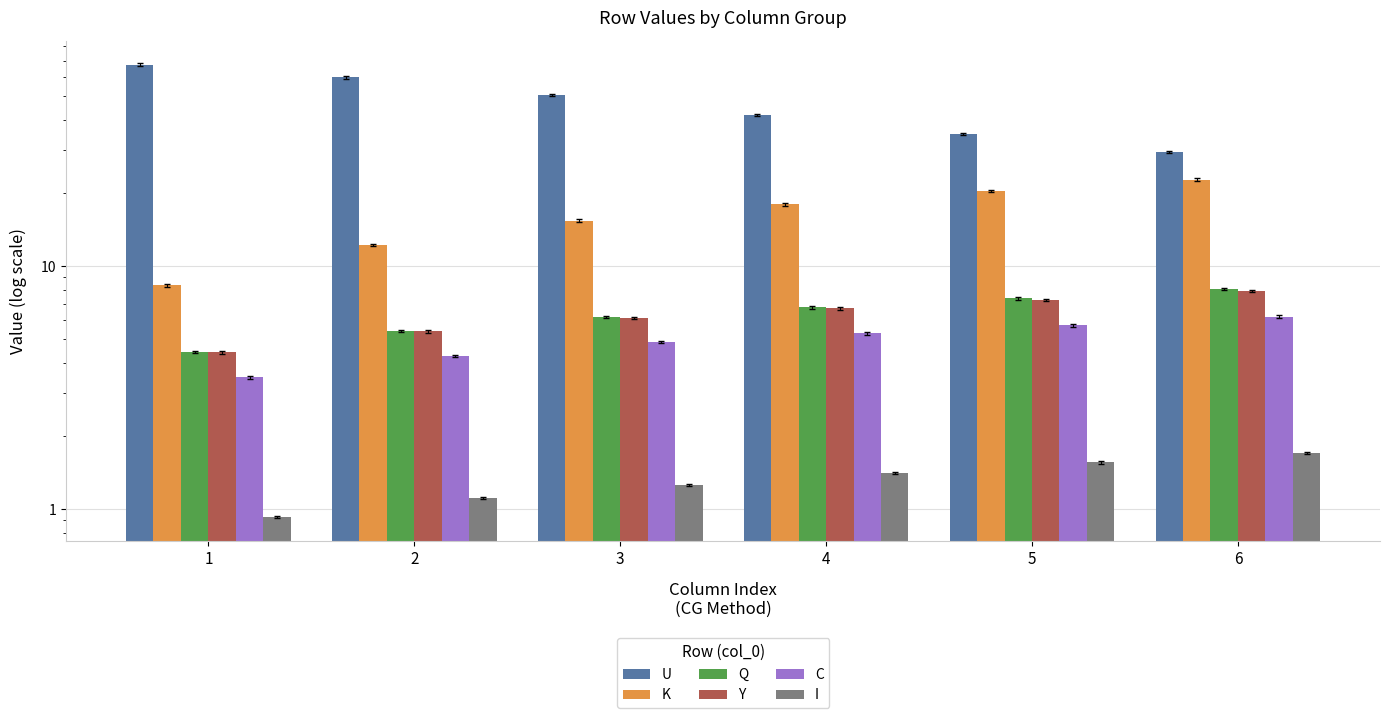

How many series are shown in this chart?

6